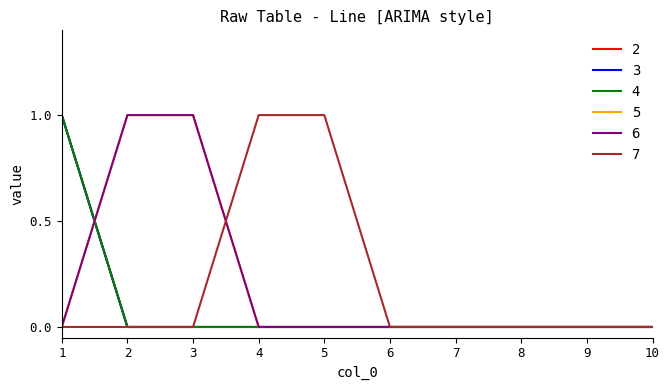

Which has a higher value, 1 or 2?

1